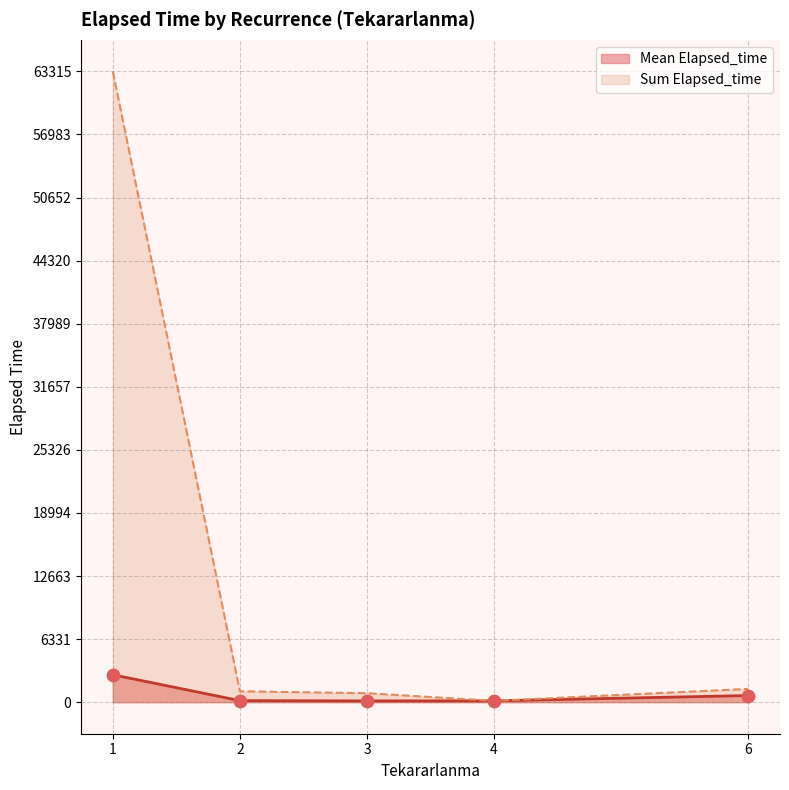

Which series has the widest spread of values?

Sum Elapsed_time